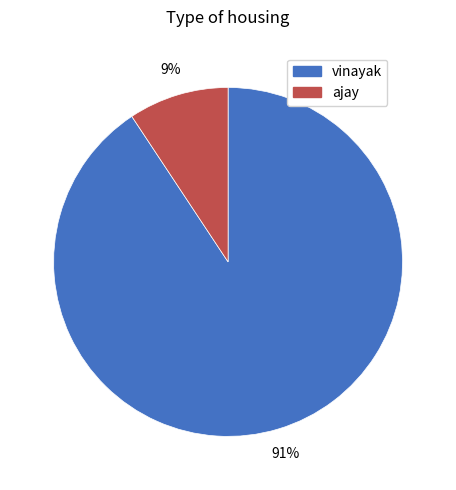

What is the largest slice in the pie chart?

vinayak